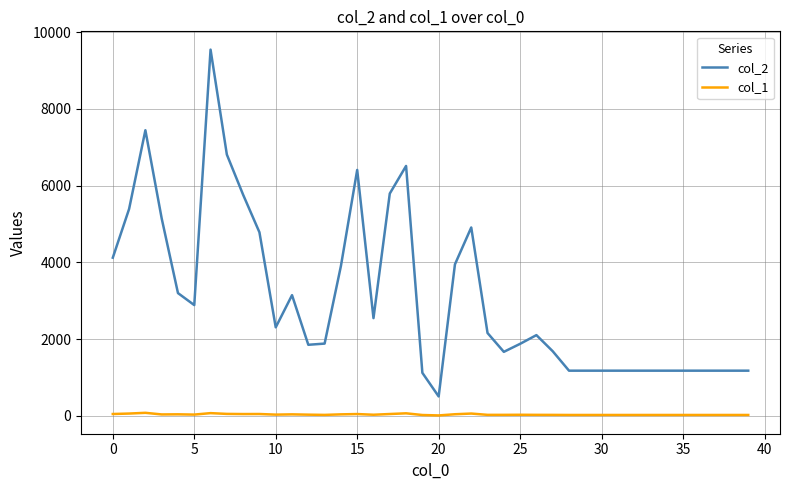

True or false: col_2 and col_1 cross at least once.

False